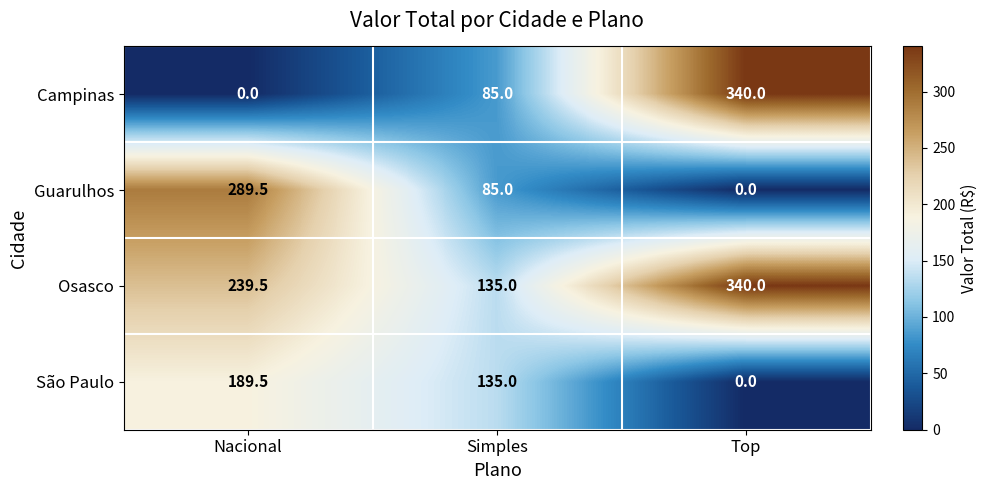

The value of São Paulo at Nacional is 189.5. True or false?

True